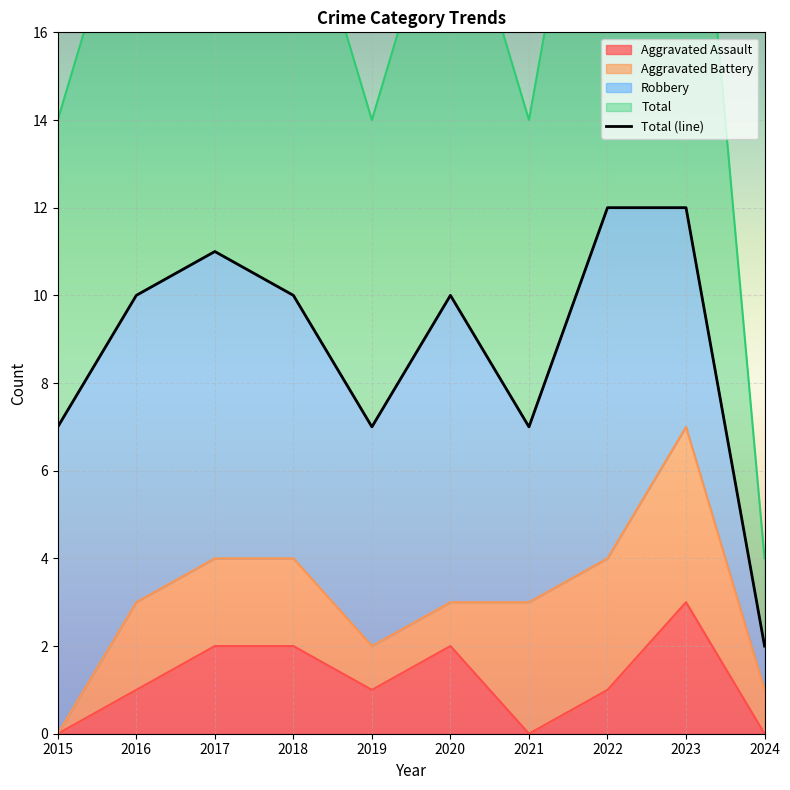

How many categories are shown in the chart?

10